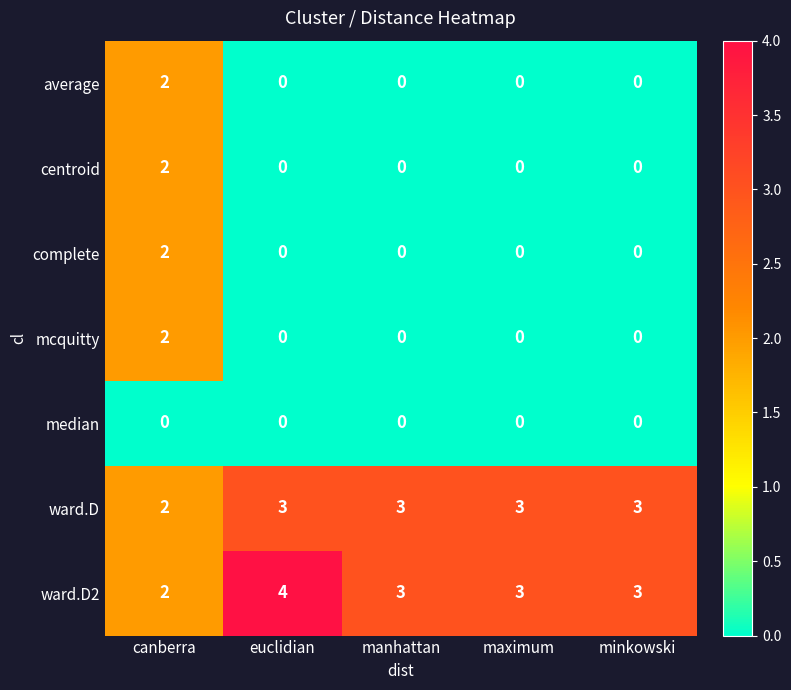

What is the difference between the highest and lowest values at euclidian?

4